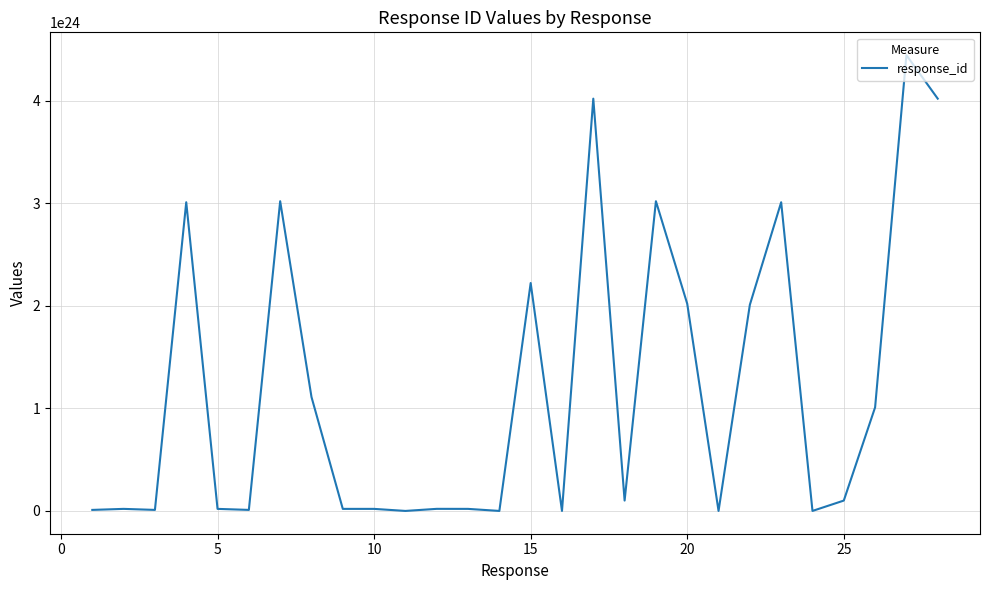

How many lines are shown in the chart?

1